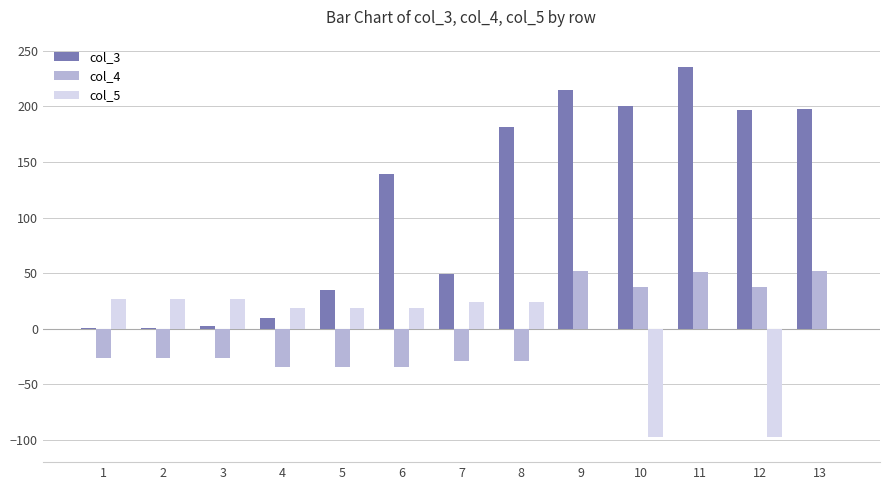

Read the col_4 value at 9.

51.5